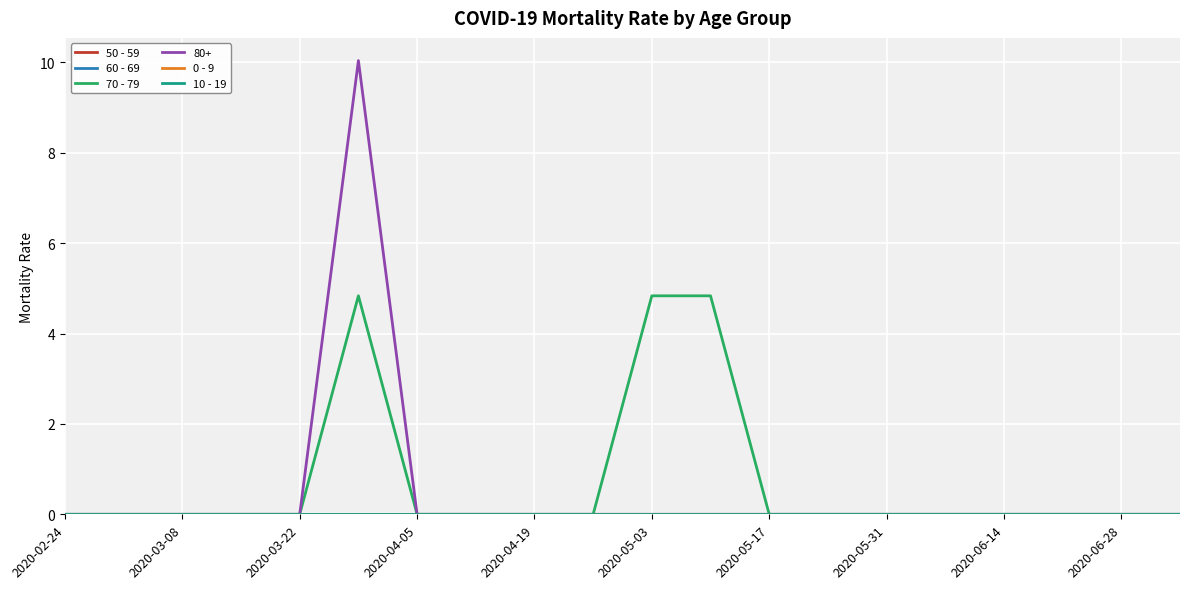

Does the chart have visible grid lines?

Yes